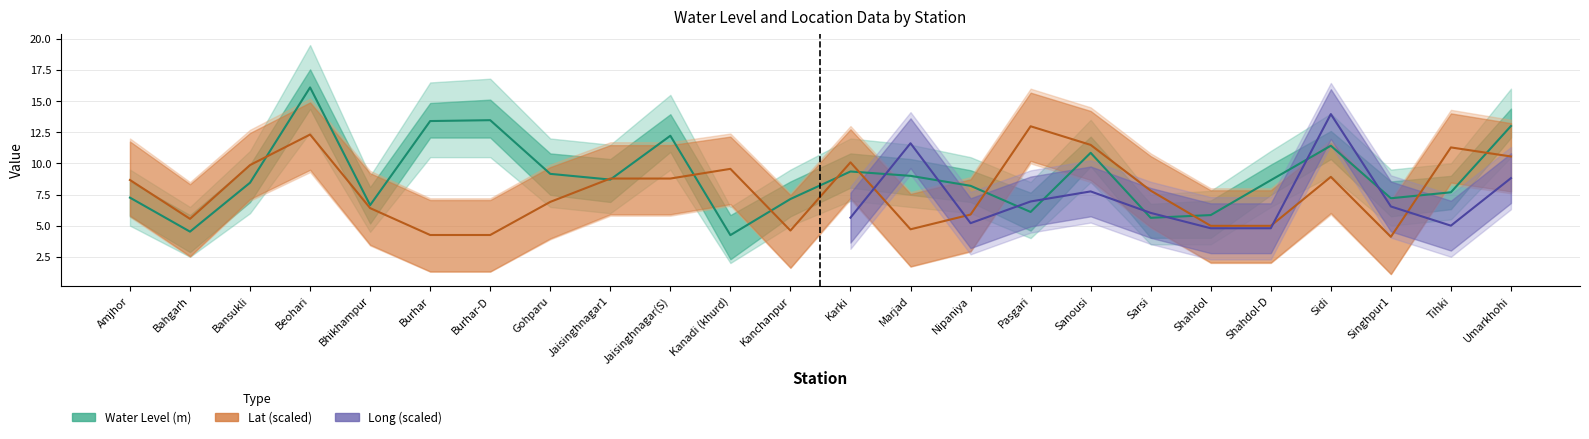

What is the label of the 16th point from the right?

Jaisinghnagar1